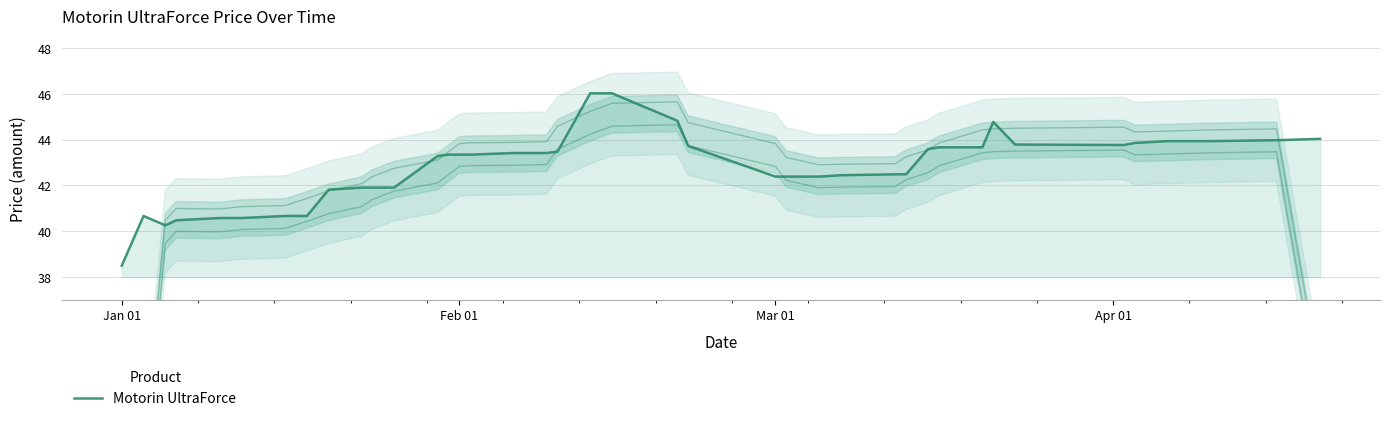

How many values exceed 43?

22